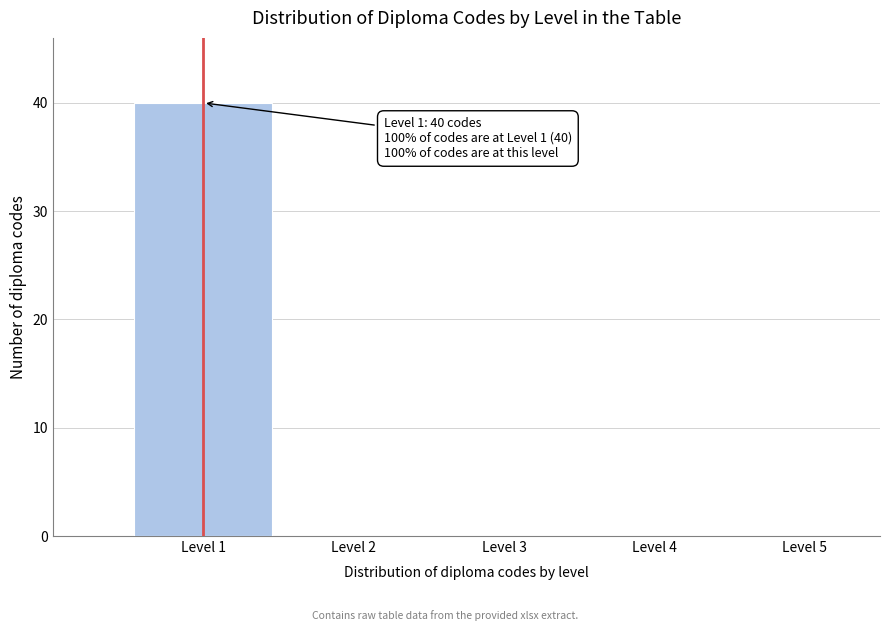

Reading left to right, list all the values displayed in this chart.

Level 1=40	Level 2=0	Level 3=0	Level 4=0	Level 5=0